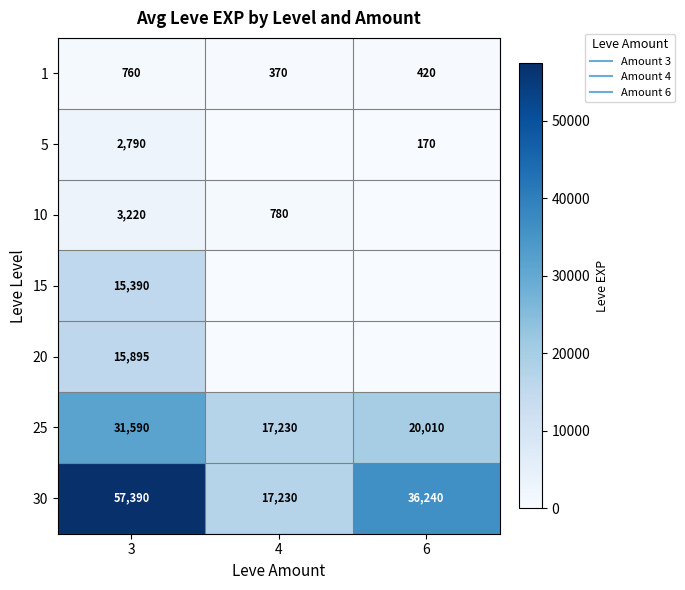

At which label does 5 reach its peak?

3